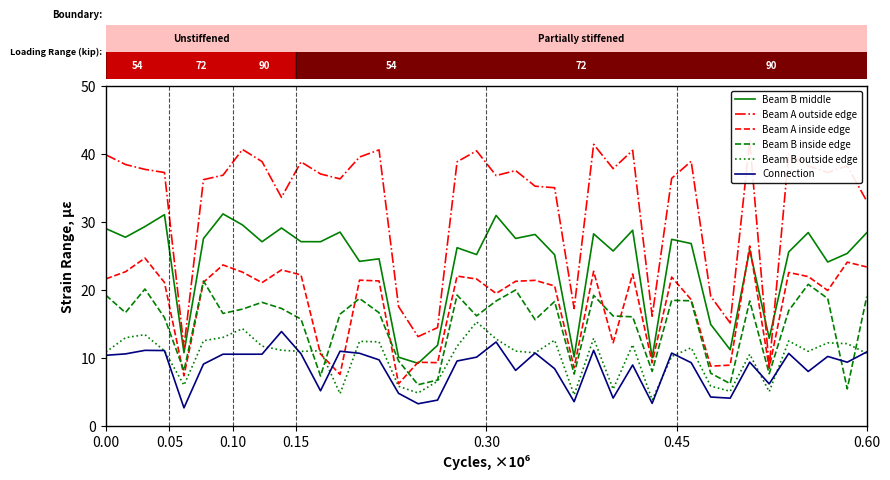

List the series in order of their peak value, lowest first.

Connection, Beam B outside edge, Beam B inside edge, Beam A inside edge, Beam B middle, Beam A outside edge